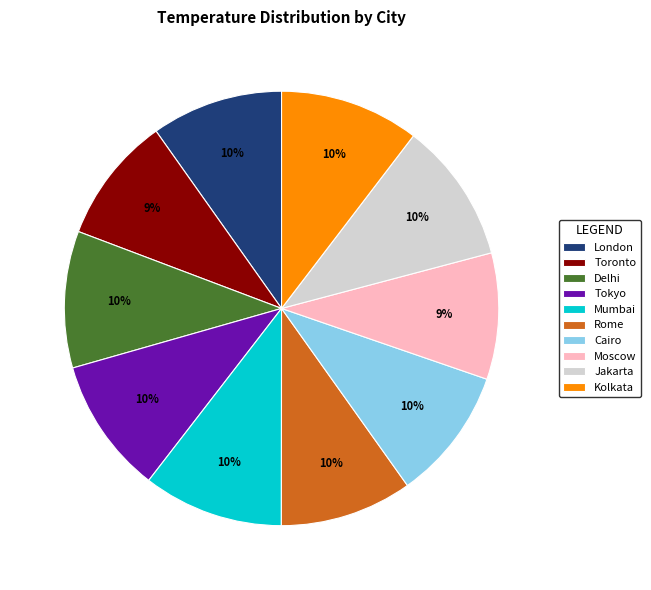

True or false: Toronto accounts for 9% of the total.

True